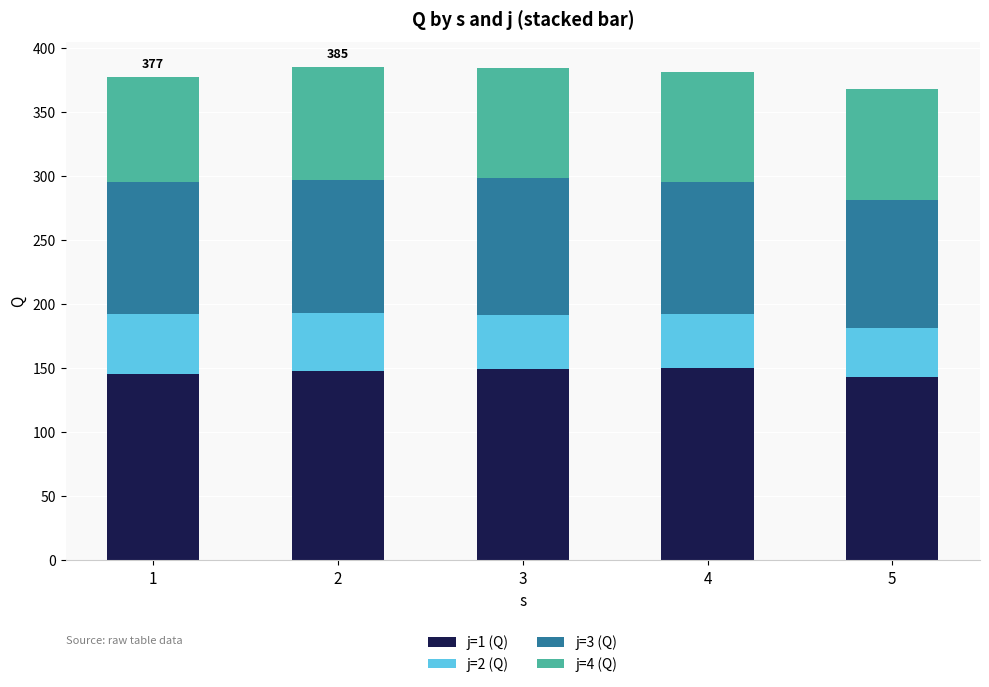

How many bars are there in total?

5